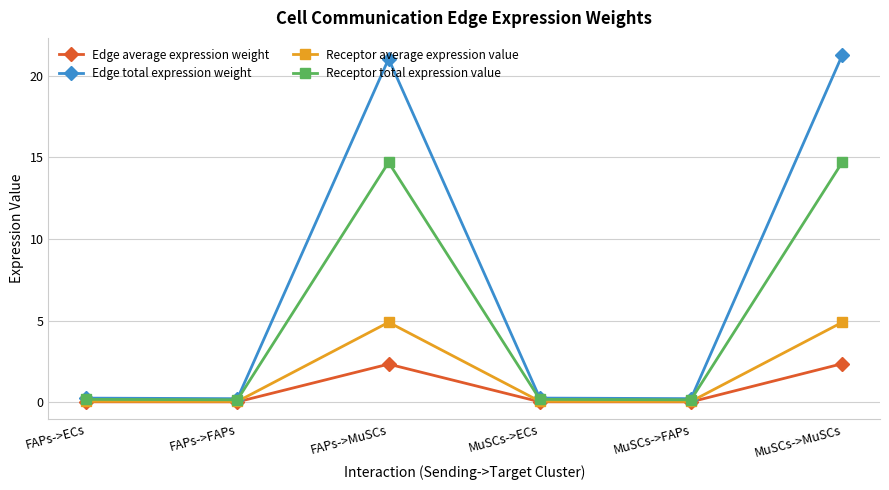

Does the chart have visible grid lines?

Yes